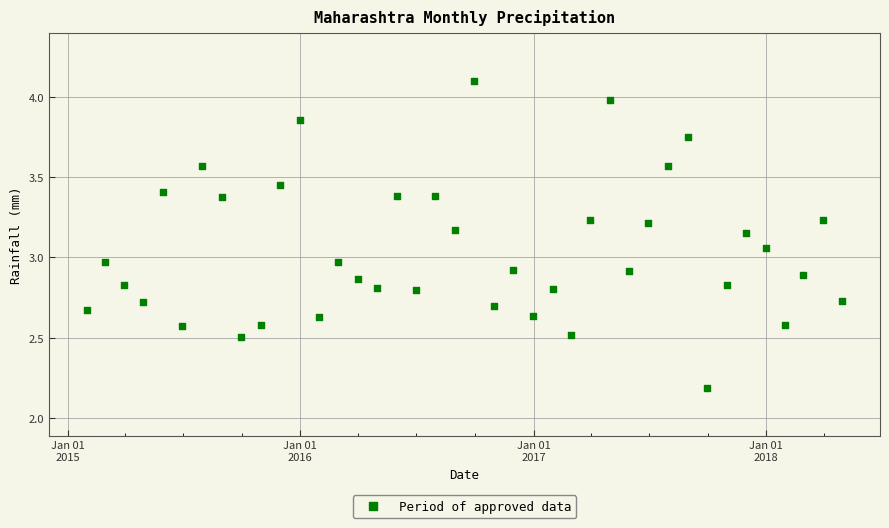

What is the range of Y values (max minus min)?

1.9